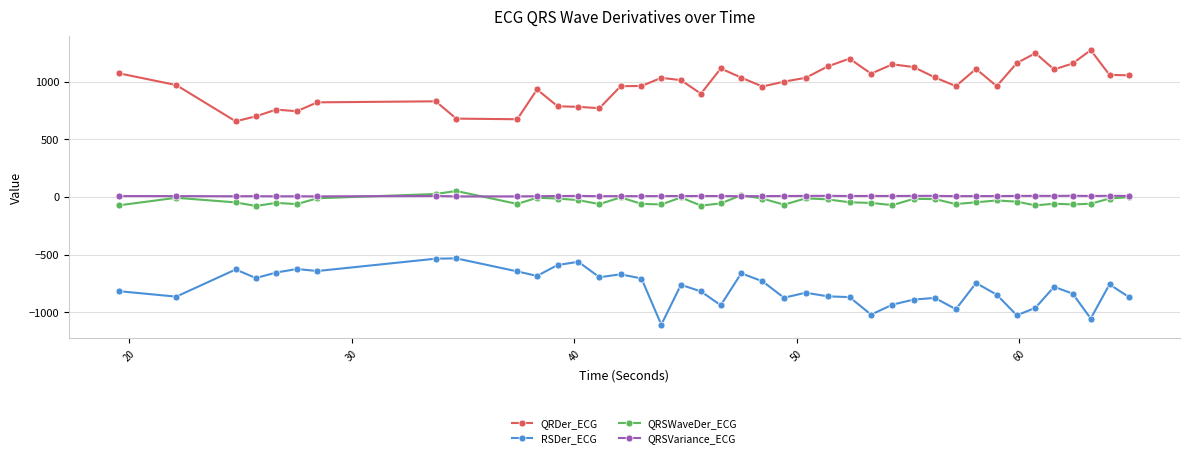

Which series has the widest spread of values?

QRDer_ECG